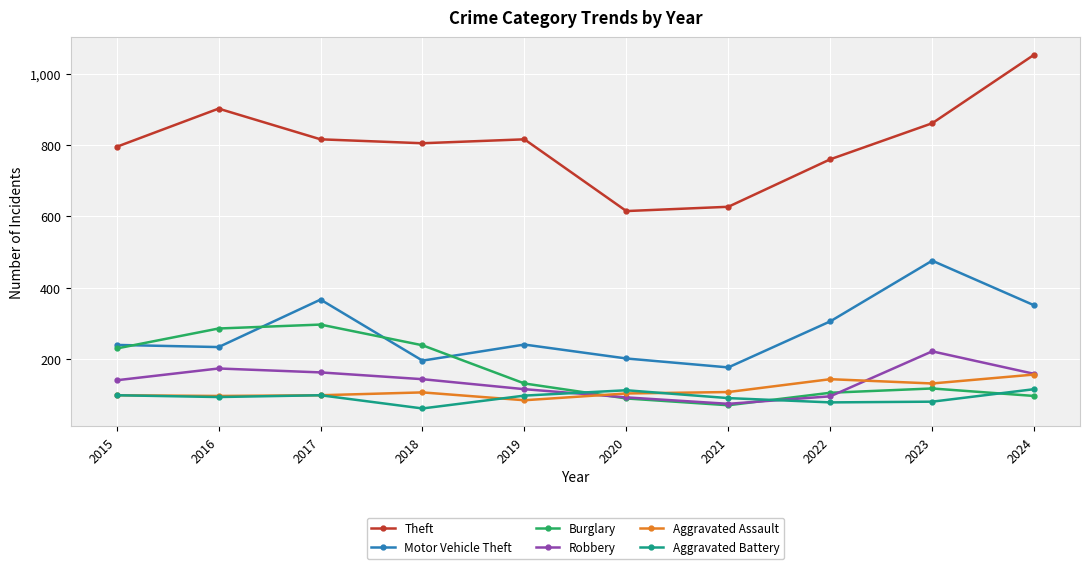

What is the value of the Aggravated Battery point at the 7th from the left?

91